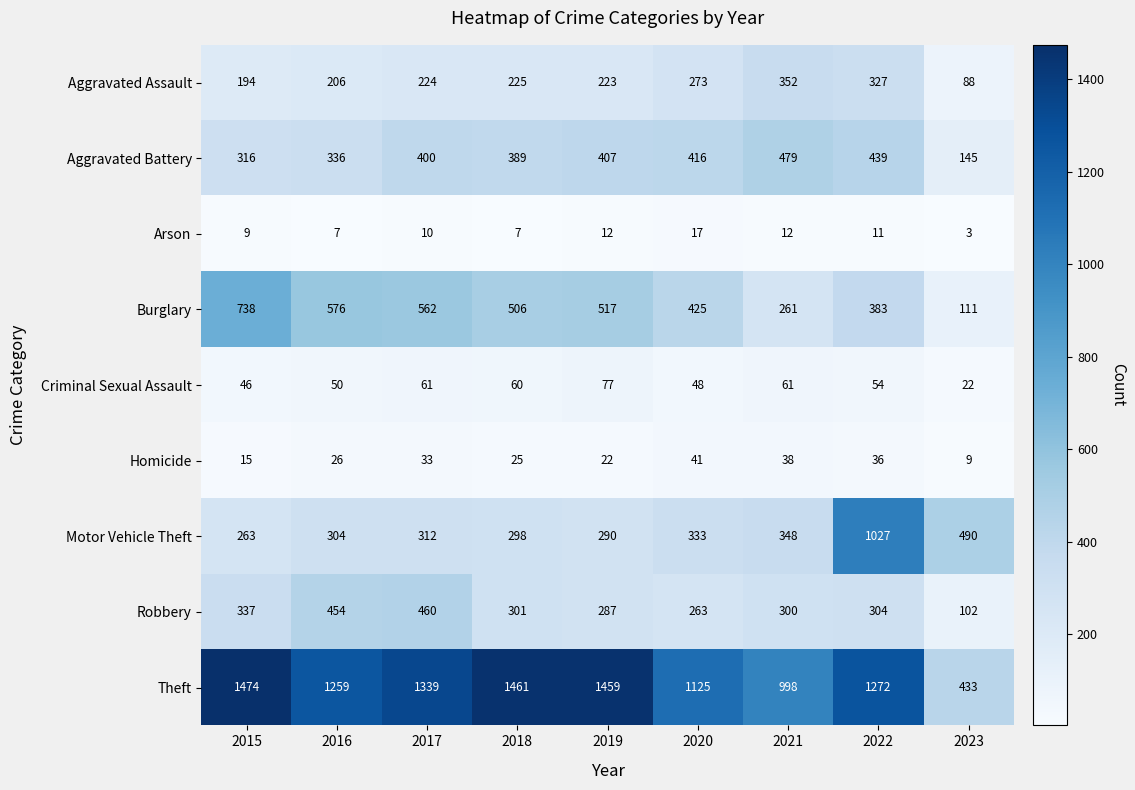

Which series has the largest range (max minus min)?

Theft